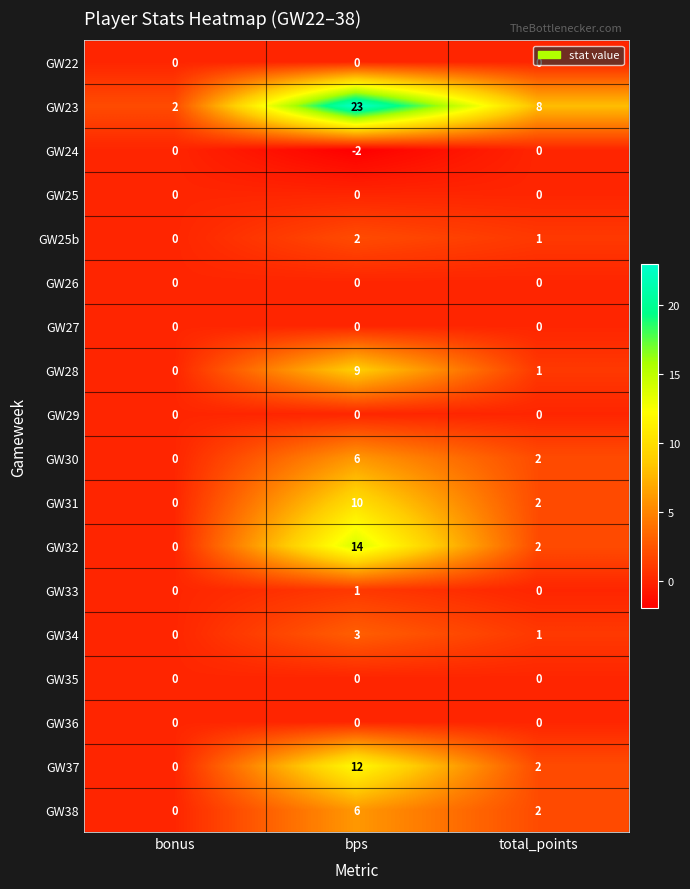

What is the difference between the highest and lowest values at total_points?

8